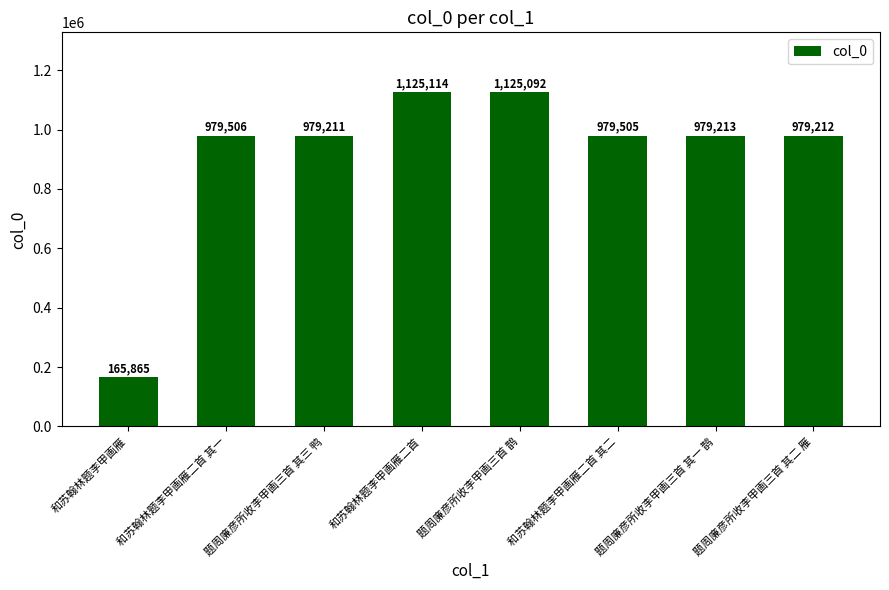

The value at 和苏翰林题李甲画雁 is 248426. True or false?

False